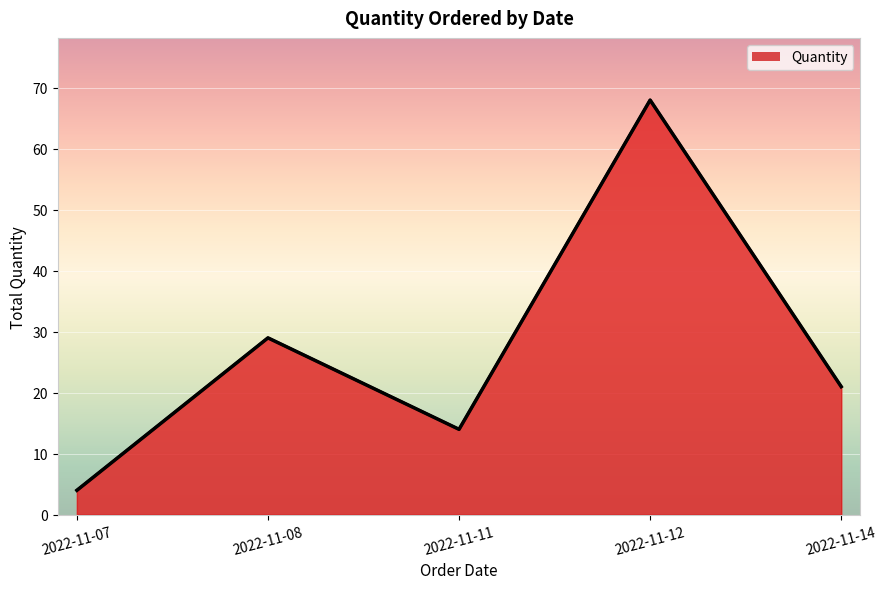

Rank the categories by value from lowest to highest.

2022-11-07, 2022-11-11, 2022-11-14, 2022-11-08, 2022-11-12